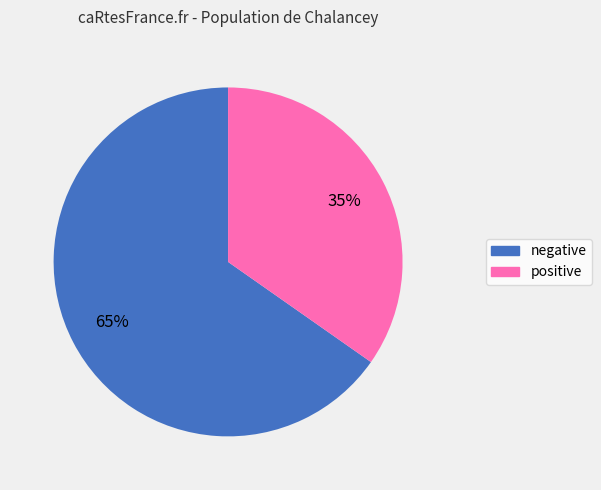

To the nearest percent, what portion does positive represent?

35%